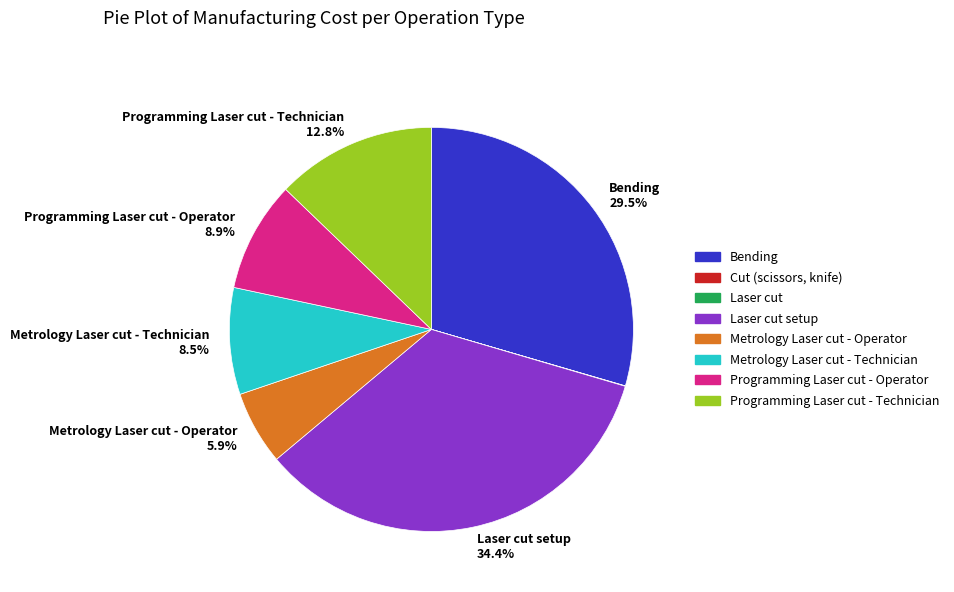

How much of the chart is everything except Bending?

70.5%